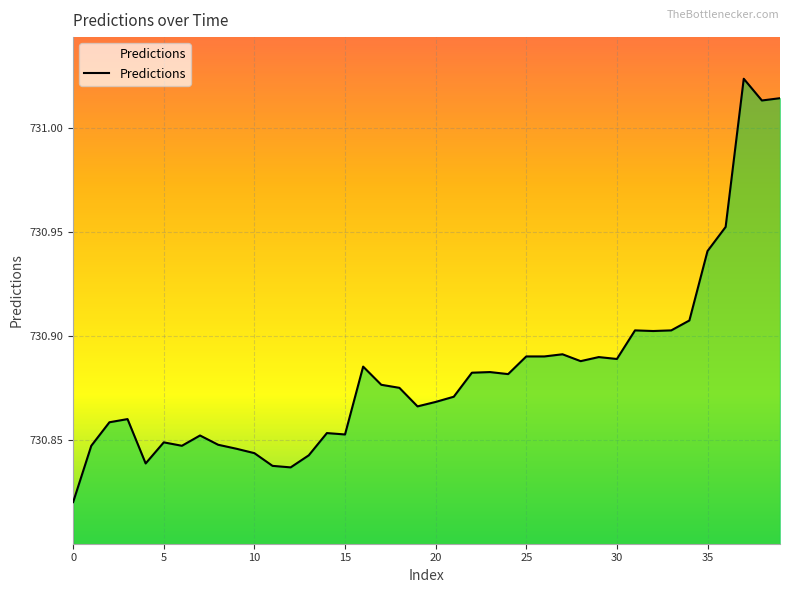

Rank the categories by value from highest to lowest.

37, 39, 38, 36, 35, 34, 31, 33, 32, 27, 25, 26, 29, 30, 28, 16, 23, 22, 24, 17, 18, 21, 20, 19, 3, 2, 14, 15, 7, 5, 8, 1, 6, 9, 10, 13, 4, 11, 12, 0